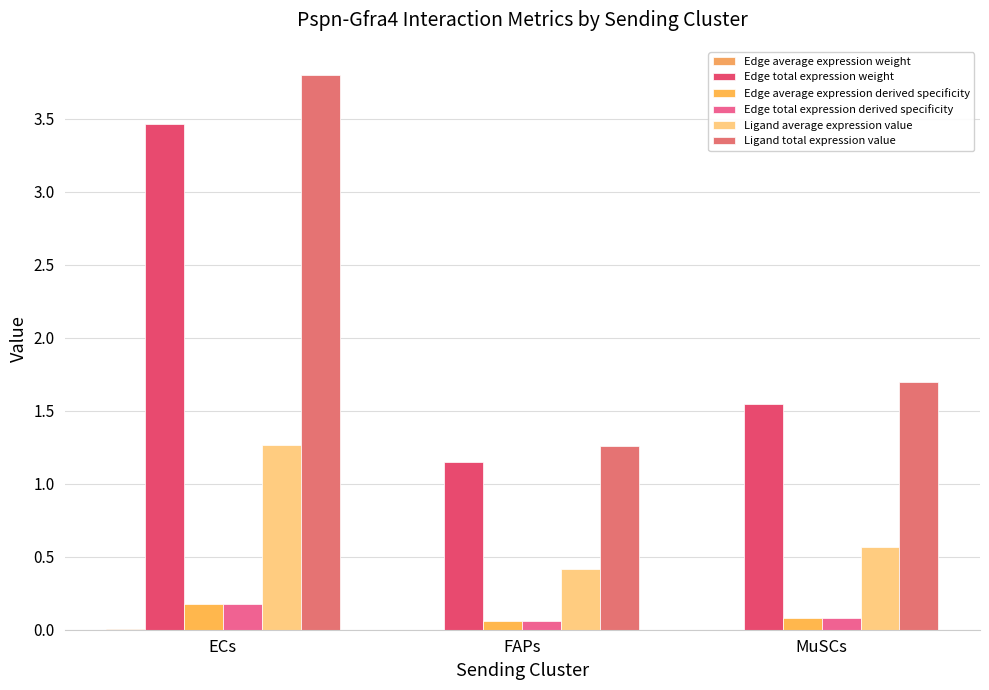

Rank the series at ECs from highest to lowest value.

Ligand total expression value, Edge total expression weight, Ligand average expression value, Edge total expression derived specificity, Edge average expression derived specificity, Edge average expression weight